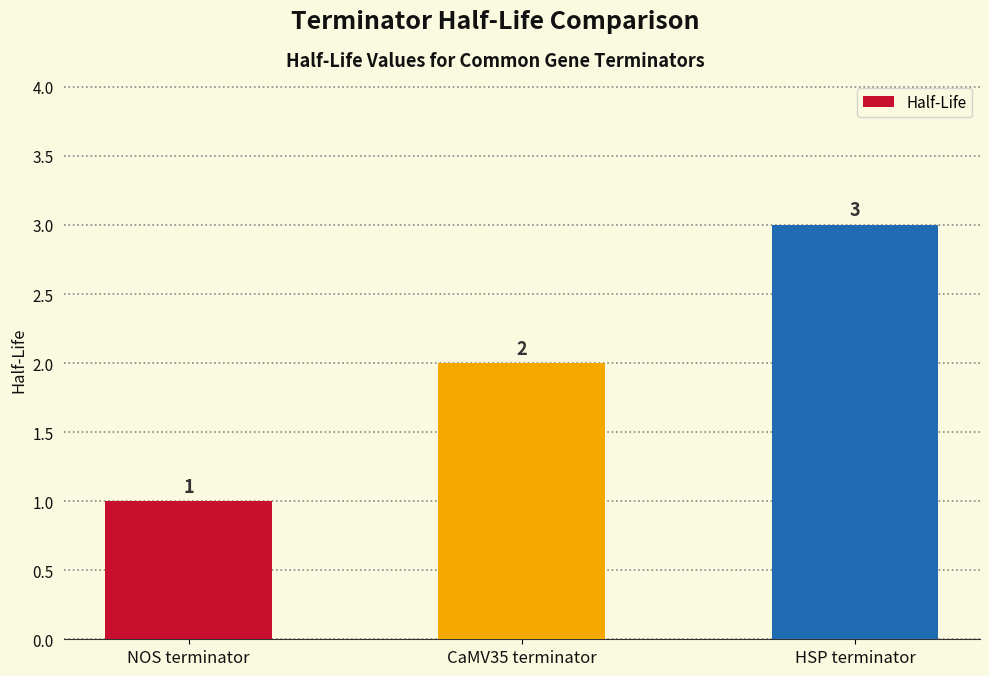

What is the ratio of the value at NOS terminator to the value at CaMV35 terminator?

0.5